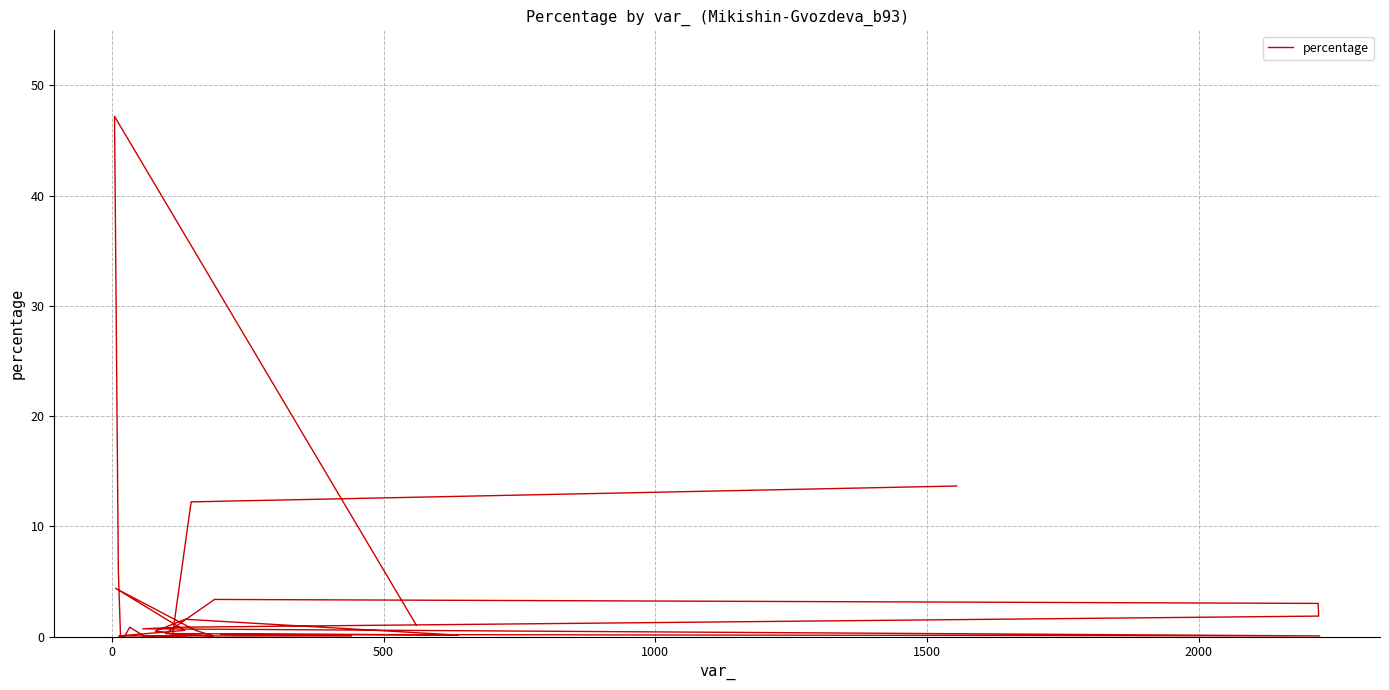

What is the average value?

3.6